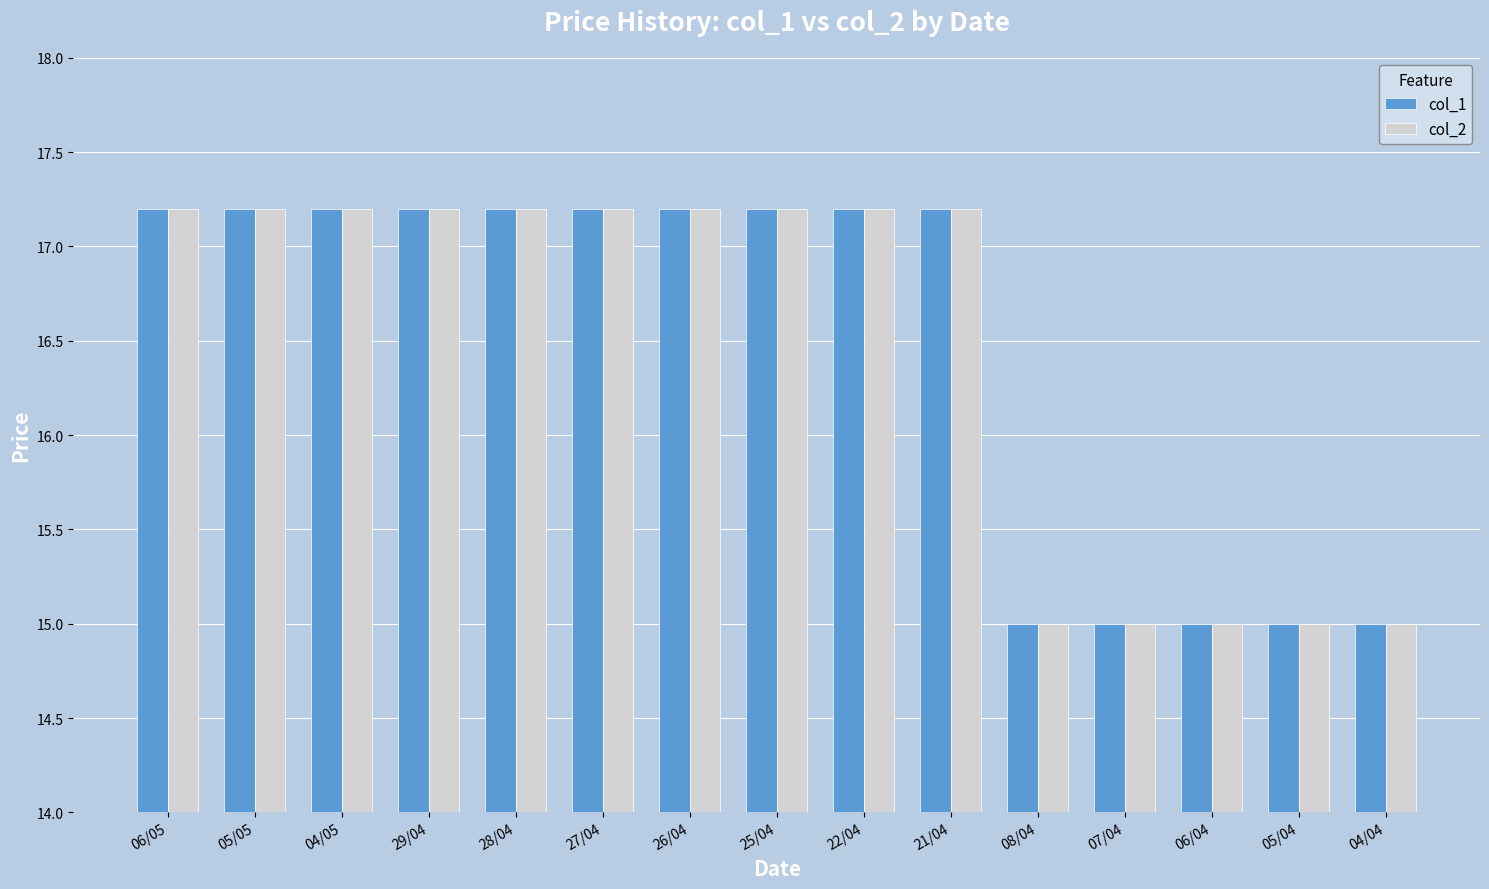

What is the maximum value shown in the chart?

17.2